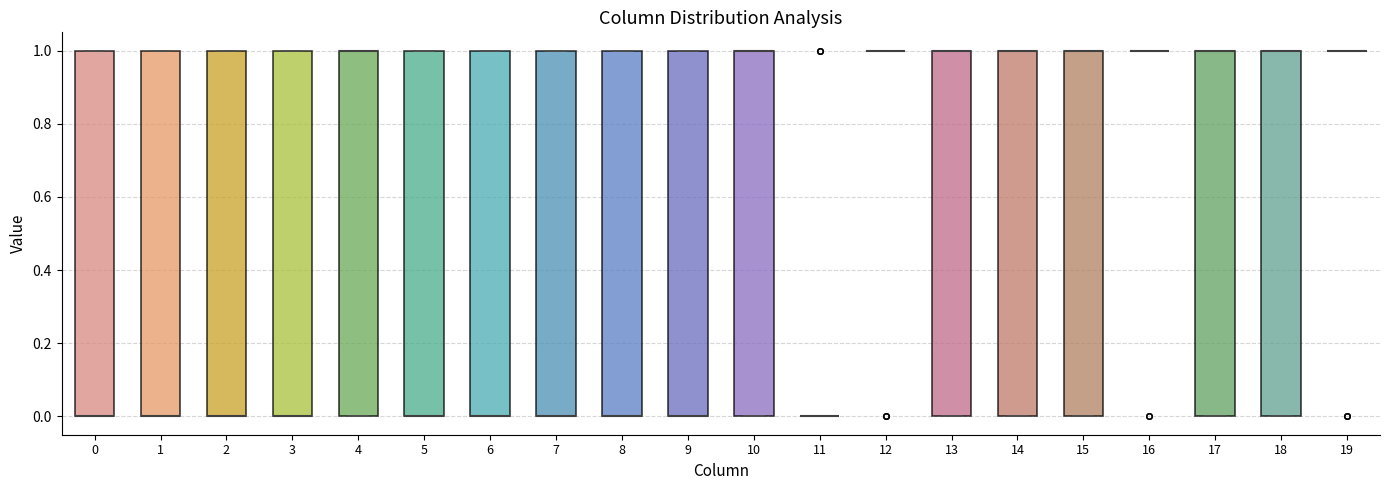

Reading left to right, transcribe this box plot: for each box, give where its median line is, the range the box spans, and where its two whiskers end, as read against the y-axis. The values are not printed on the chart, so give them approximately, as read against the axis.

0: median 0 (drawn on the box's lower edge), box 0 to 1, whiskers 0 to 1
1: median 0 (drawn on the box's lower edge), box 0 to 1, whiskers 0 to 1
2: median 0 (drawn on the box's lower edge), box 0 to 1, whiskers 0 to 1
3: median 0 (drawn on the box's lower edge), box 0 to 1, whiskers 0 to 1
4: median 1 (drawn on the box's upper edge), box 0 to 1, whiskers 0 to 1
5: median 0 (drawn on the box's lower edge), box 0 to 1, whiskers 0 to 1
6: median 0 (drawn on the box's lower edge), box 0 to 1, whiskers 0 to 1
7: median 0 (drawn on the box's lower edge), box 0 to 1, whiskers 0 to 1
8: median 0 (drawn on the box's lower edge), box 0 to 1, whiskers 0 to 1
9: median 0 (drawn on the box's lower edge), box 0 to 1, whiskers 0 to 1
10: median 1 (drawn on the box's upper edge), box 0 to 1, whiskers 0 to 1
11: box collapsed to a line at 0, whiskers 0 to 0
12: box collapsed to a line at 1, whiskers 1 to 1
13: median 1 (drawn on the box's upper edge), box 0 to 1, whiskers 0 to 1
14: median 1 (drawn on the box's upper edge), box 0 to 1, whiskers 0 to 1
15: median 1 (drawn on the box's upper edge), box 0 to 1, whiskers 0 to 1
16: box collapsed to a line at 1, whiskers 1 to 1
17: median 1 (drawn on the box's upper edge), box 0 to 1, whiskers 0 to 1
18: median 1 (drawn on the box's upper edge), box 0 to 1, whiskers 0 to 1
19: box collapsed to a line at 1, whiskers 1 to 1